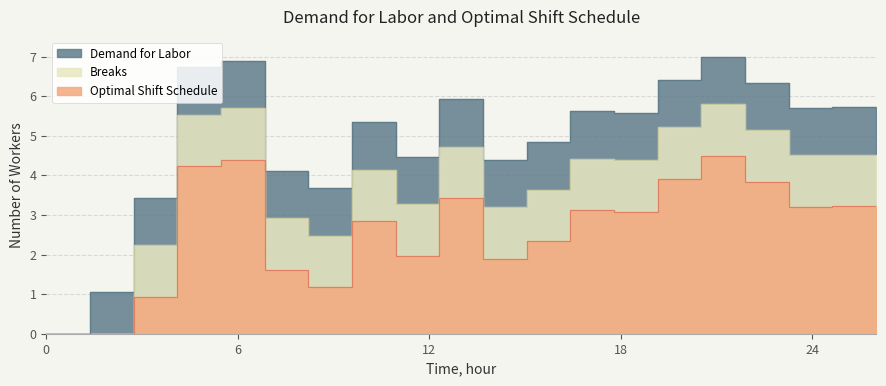

True or false: Optimal Shift Schedule and Demand for Labor intersect in this chart.

False